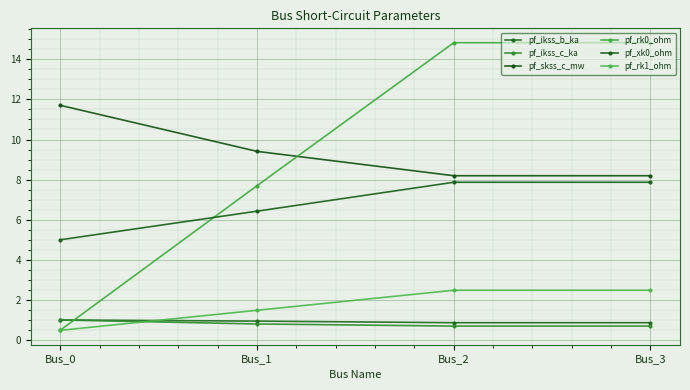

What are all the series names shown in the legend?

pf_ikss_b_ka, pf_ikss_c_ka, pf_skss_c_mw, pf_rk0_ohm, pf_xk0_ohm, pf_rk1_ohm